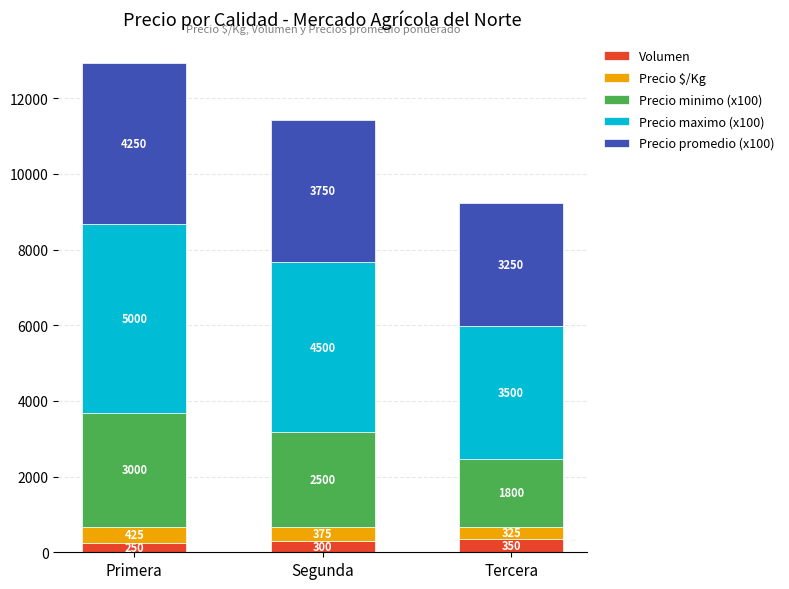

Reading left to right, what are the values for Volumen?

Primera=250	Segunda=300	Tercera=350